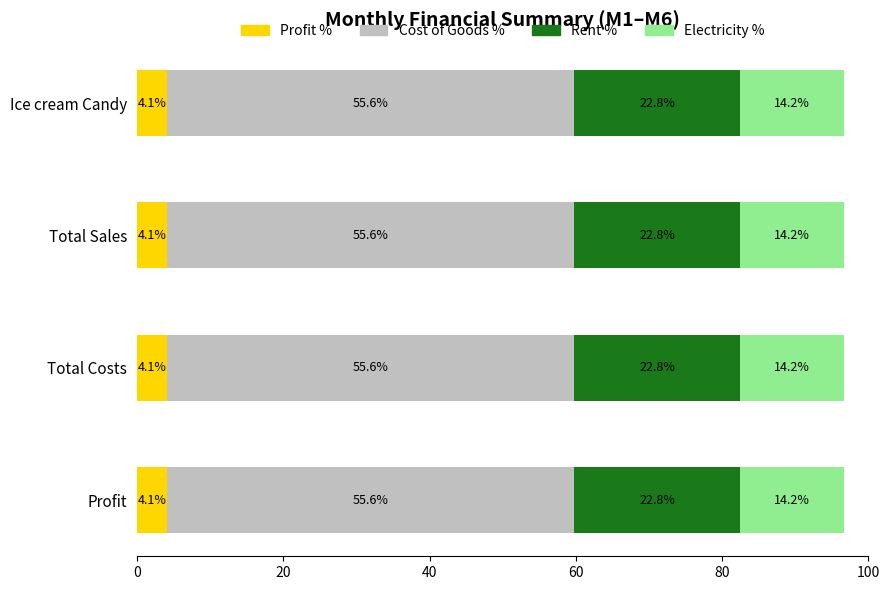

What is the maximum value for Profit %?

4.1